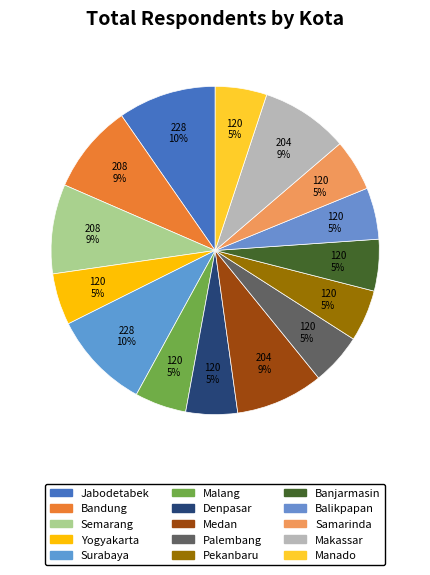

Rank the categories by value from lowest to highest.

Yogyakarta, Malang, Denpasar, Palembang, Pekanbaru, Banjarmasin, Balikpapan, Samarinda, Manado, Medan, Makassar, Bandung, Semarang, Jabodetabek, Surabaya